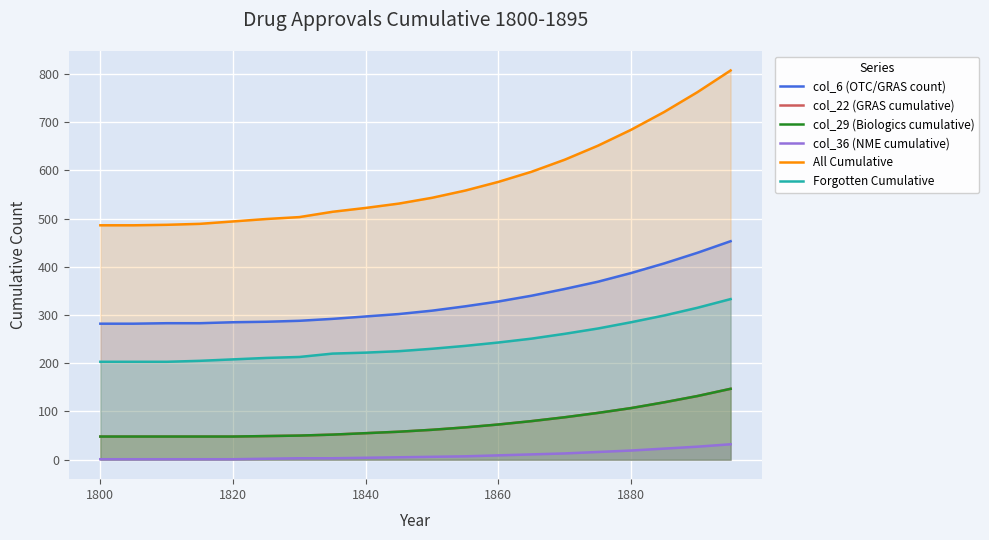

Does the chart display data point markers on the line(s)?

No